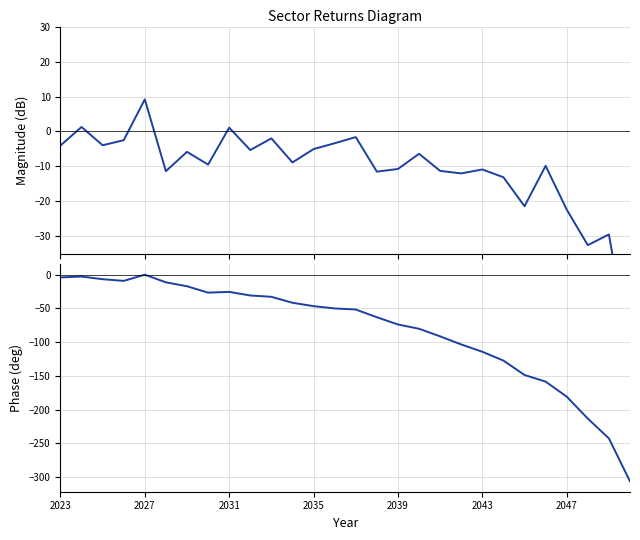

How many lines are shown in the chart?

2